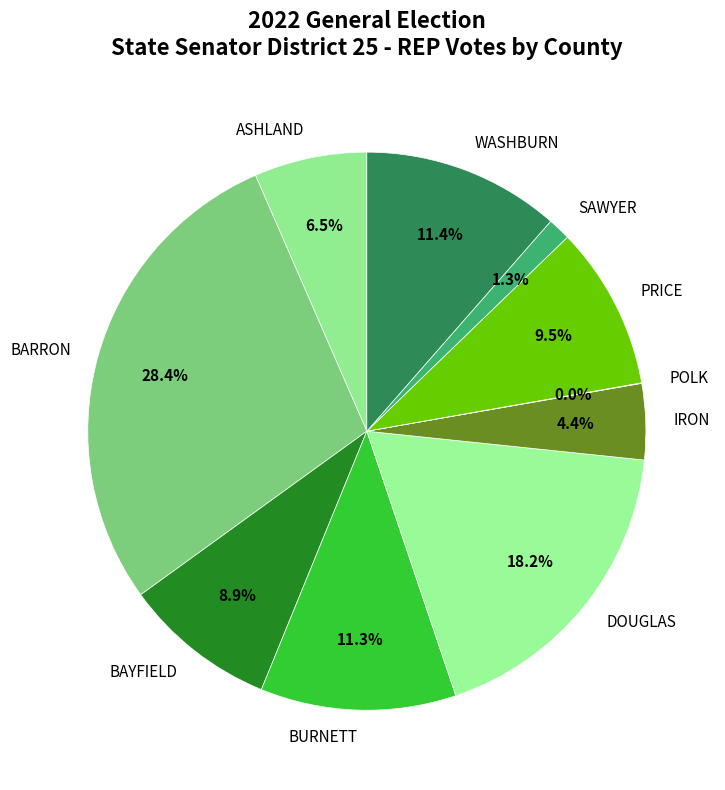

Between BARRON and IRON, which is larger?

BARRON